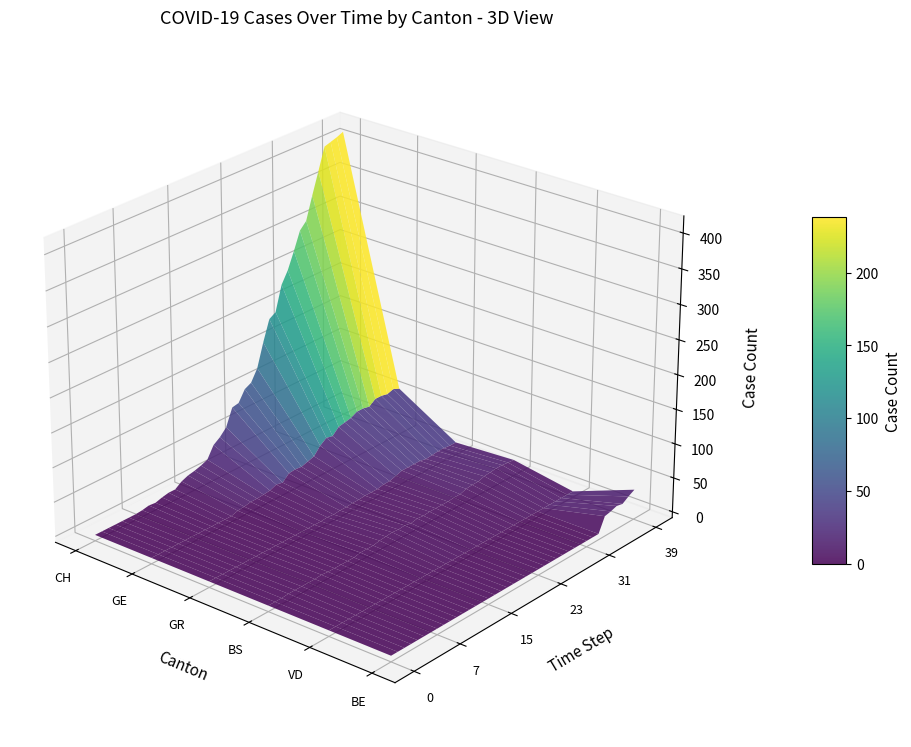

Reading left to right, extract all data points from this chart.

CH: 0	0	0	0	0	0	0	1	3	2	5	7	7	14	18	20	23	27	44	51	61	86	88	104	109	126	160	190	196	232	249	273	299	309	342	373	405	408	411	415
GE: 0	0	0	0	0	0	0	0	0	0	0	0	0	3	4	6	6	7	8	12	10	19	20	19	22	25	36	43	41	50	52	54	59	59	57	64	64	62	65	61
GR: 0	0	0	0	0	0	0	0	0	0	0	0	0	0	0	0	0	0	1	0	1	1	2	2	3	3	3	5	5	8	11	11	11	11	9	10	11	11	10	10
BS: 0	0	0	1	1	1	1	1	2	1	1	1	1	1	3	3	3	5	6	7	6	7	5	7	6	7	7	7	7	8	8	11	12	12	15	16	17	17	16	15
VD: 0	0	0	0	0	0	0	0	0	0	0	0	0	0	0	0	0	0	0	0	0	0	0	0	0	0	0	0	0	0	0	0	0	0	0	0	0	0	0	0
BE: 0	0	0	0	0	0	0	0	0	0	0	0	0	0	0	0	0	0	0	0	0	0	0	0	0	0	0	0	0	0	0	0	0	0	21	23	26	24	30	35